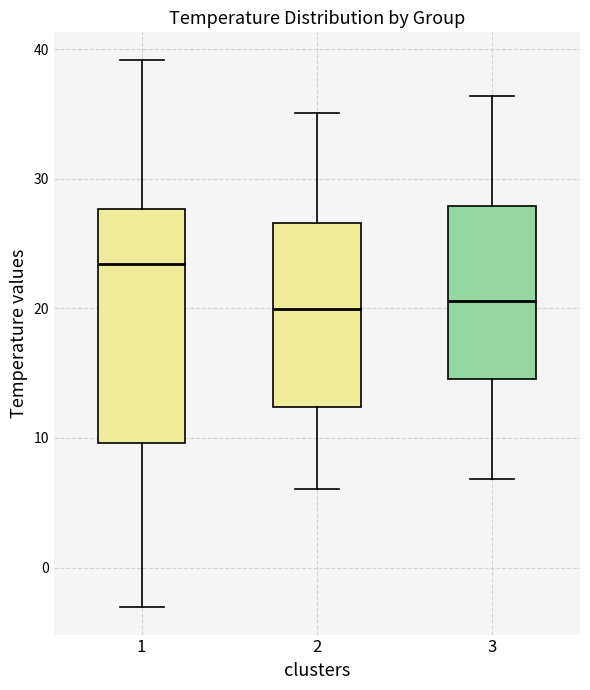

Where is the lower edge of the box at x = 1 on the y-axis? The values are not printed on the chart, so give them approximately, as read against the axis.

10